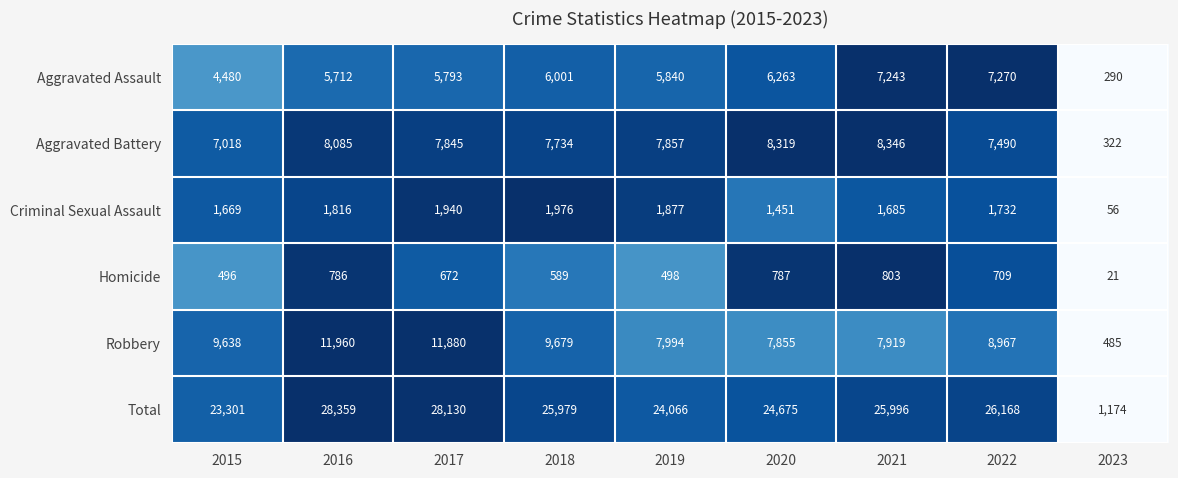

What is the difference between the Robbery values at 2015 and 2019?

1644